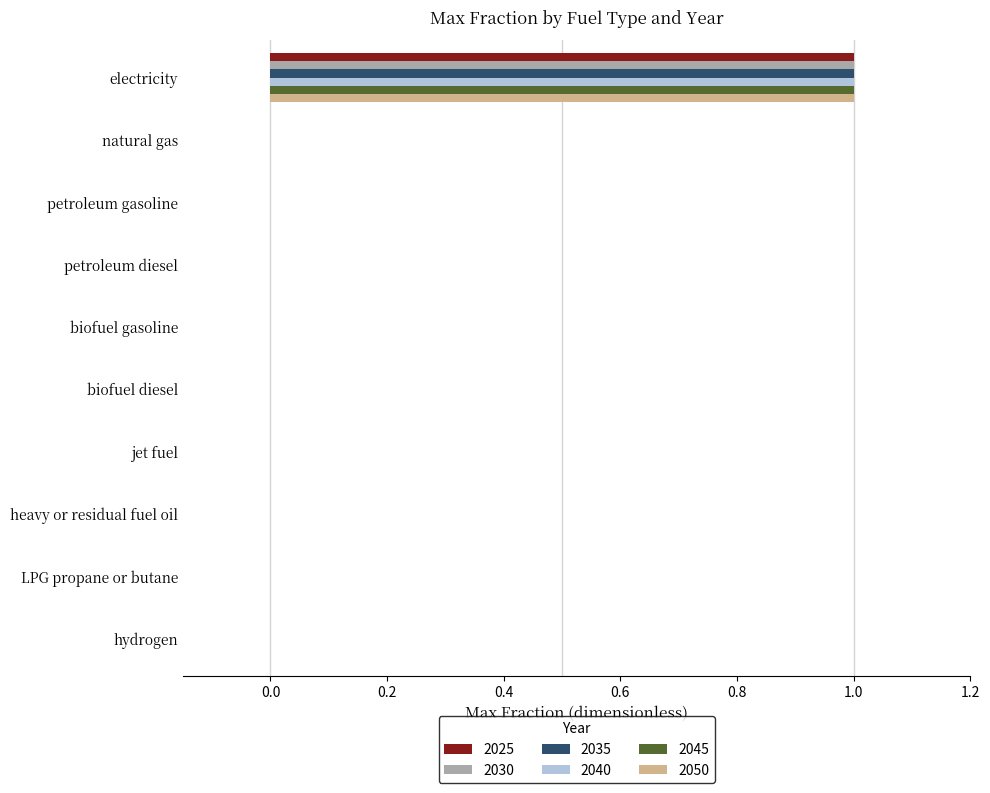

Is it true that 2045 equals 1 at hydrogen?

False